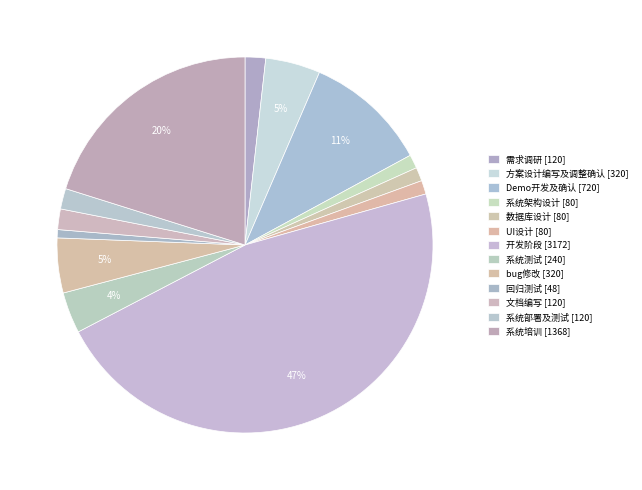

Count the number of slices in the pie.

13